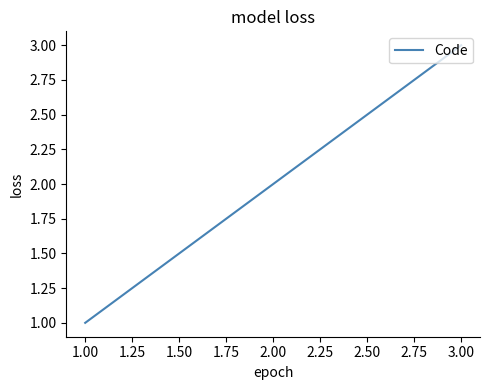

Is it true that the value at 1.00 is 3?

False